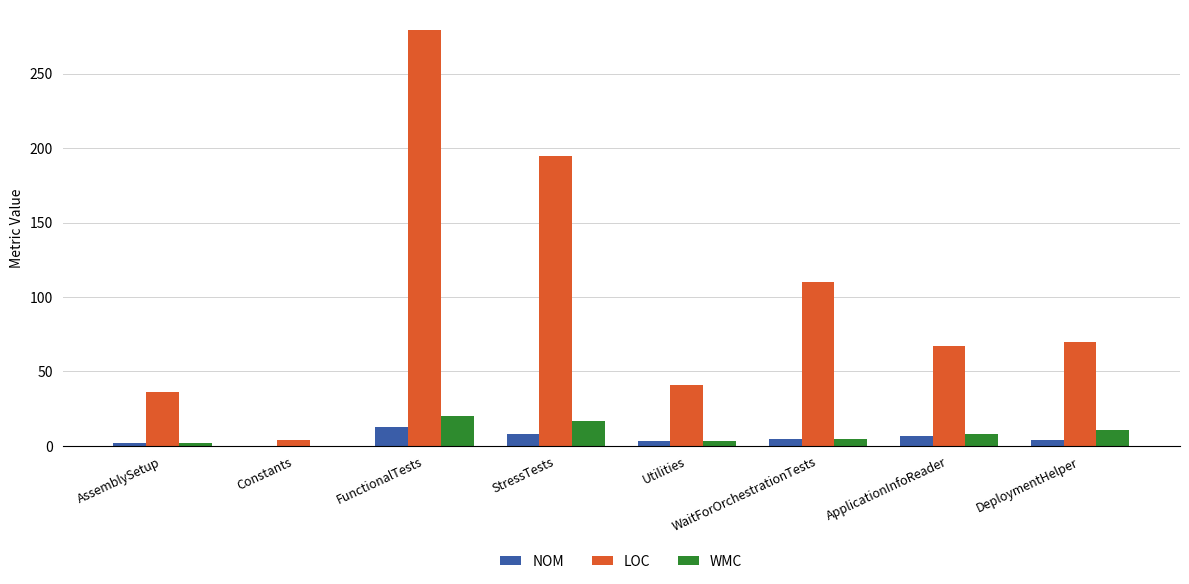

What is the spread (max minus min) of values at FunctionalTests?

266